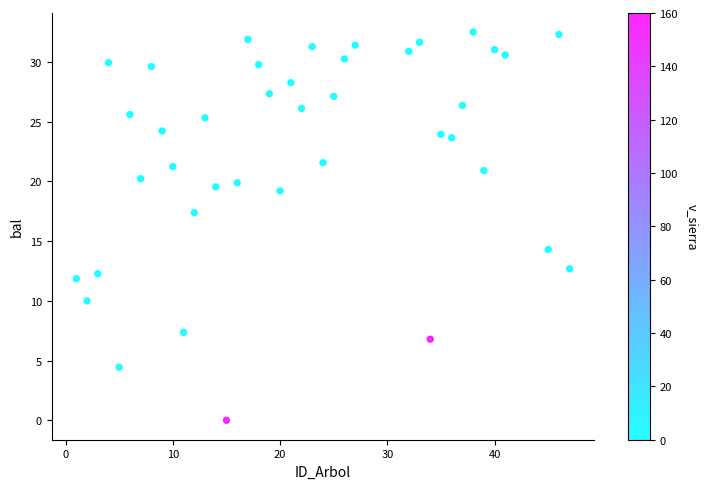

What is the range of X values (max minus min)?

46.0